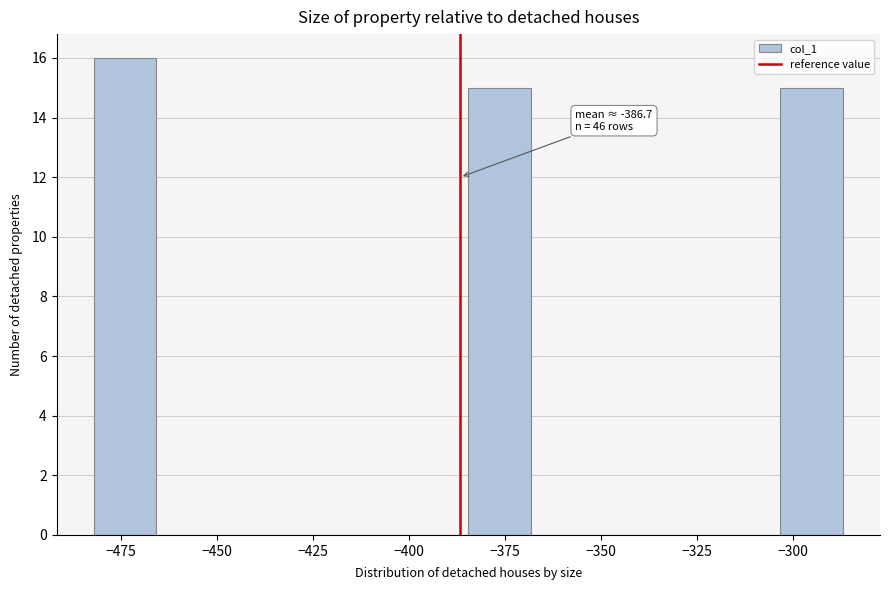

Around what value on the x-axis is the tallest bar? Give the approximate position of its centre, as read against the axis.

-475